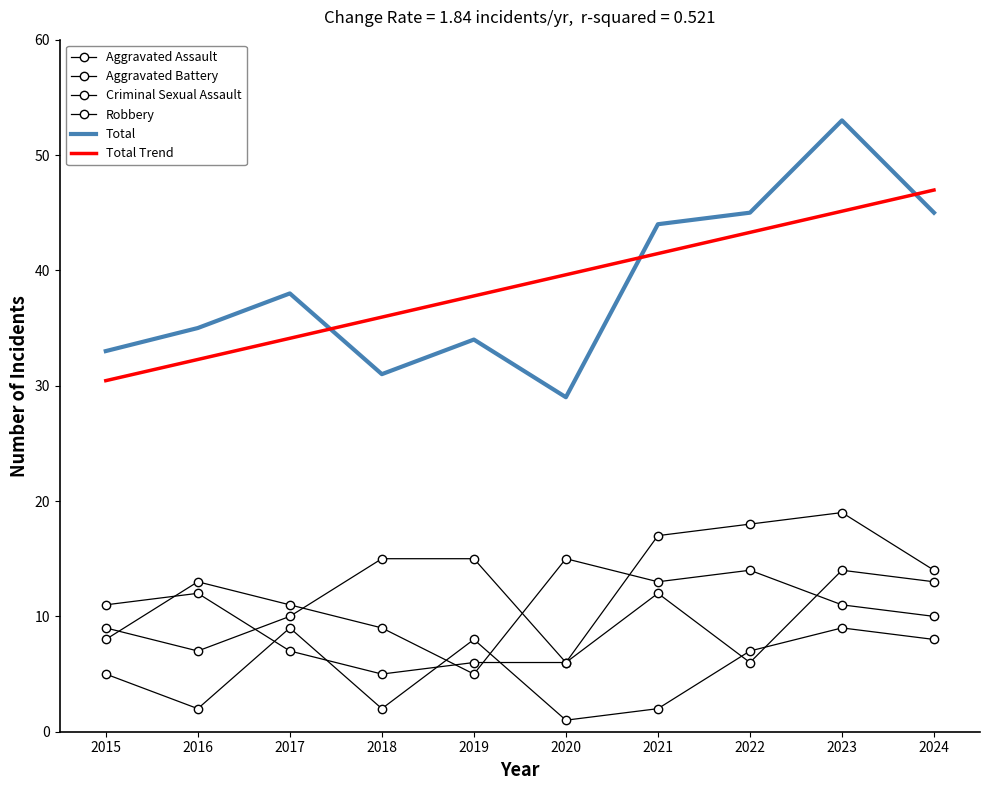

At which label does Aggravated Assault first exceed 15?

2021